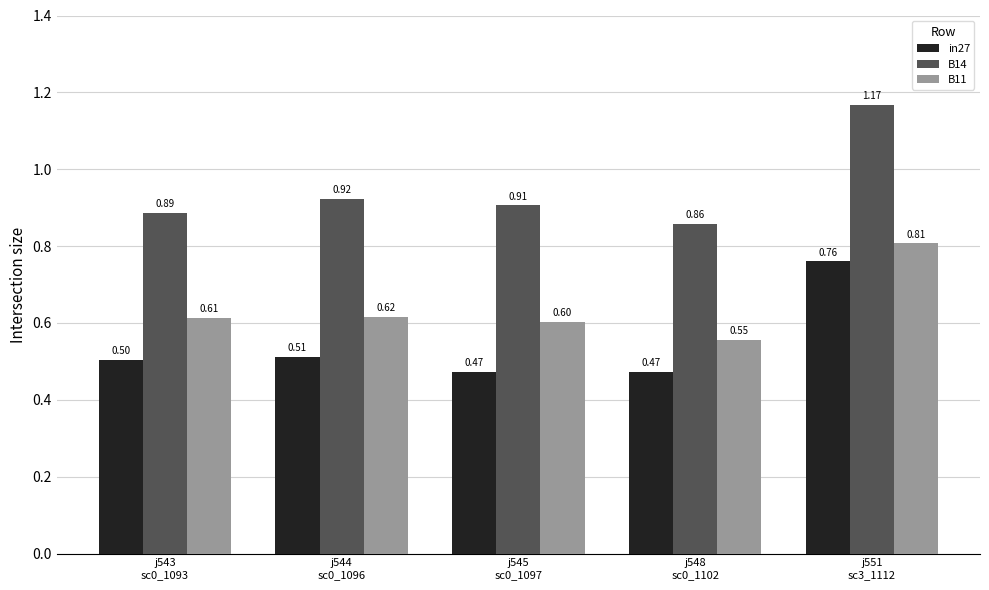

Are the bars horizontal?

No